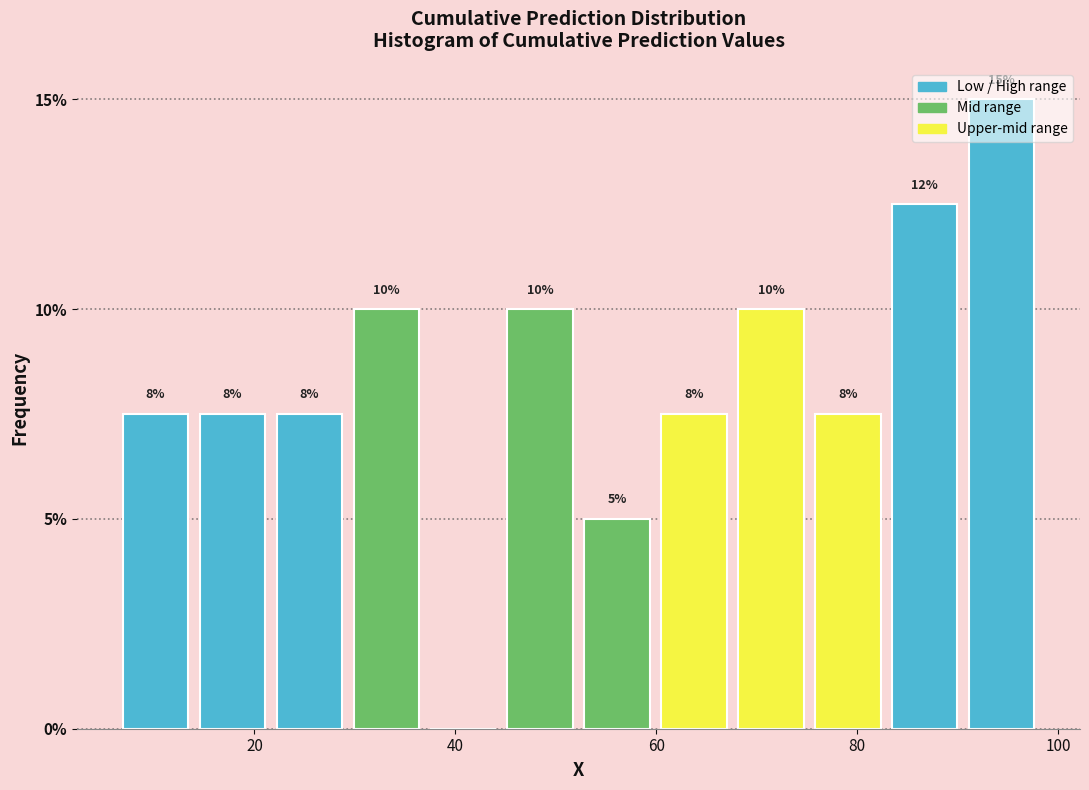

Around what value on the x-axis is the tallest bar? Give the approximate position of its centre, as read against the axis.

94